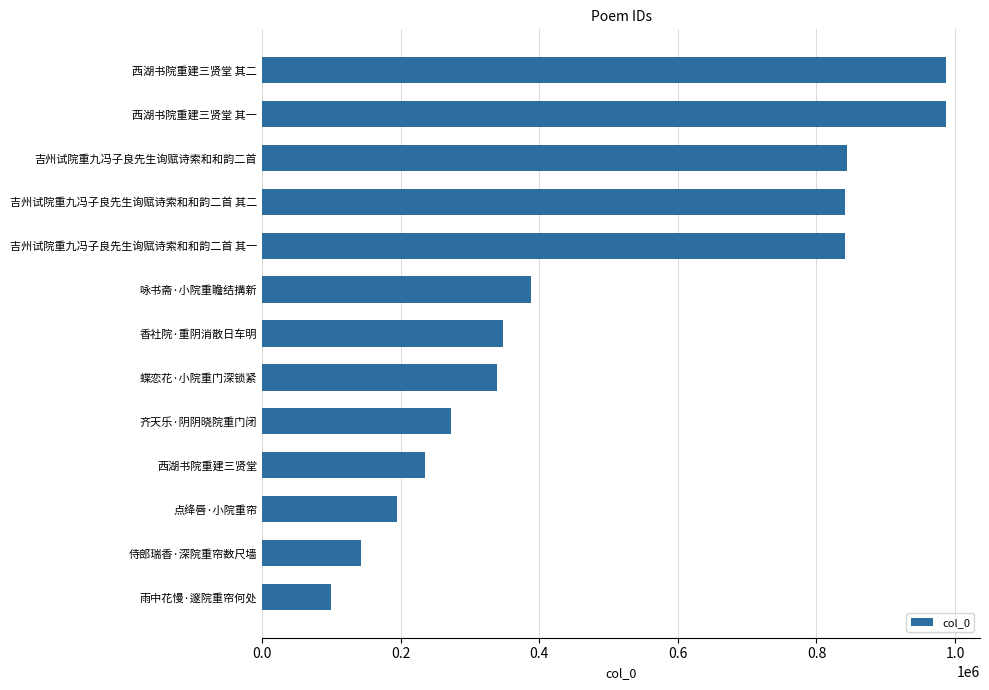

What is the average value?

501310